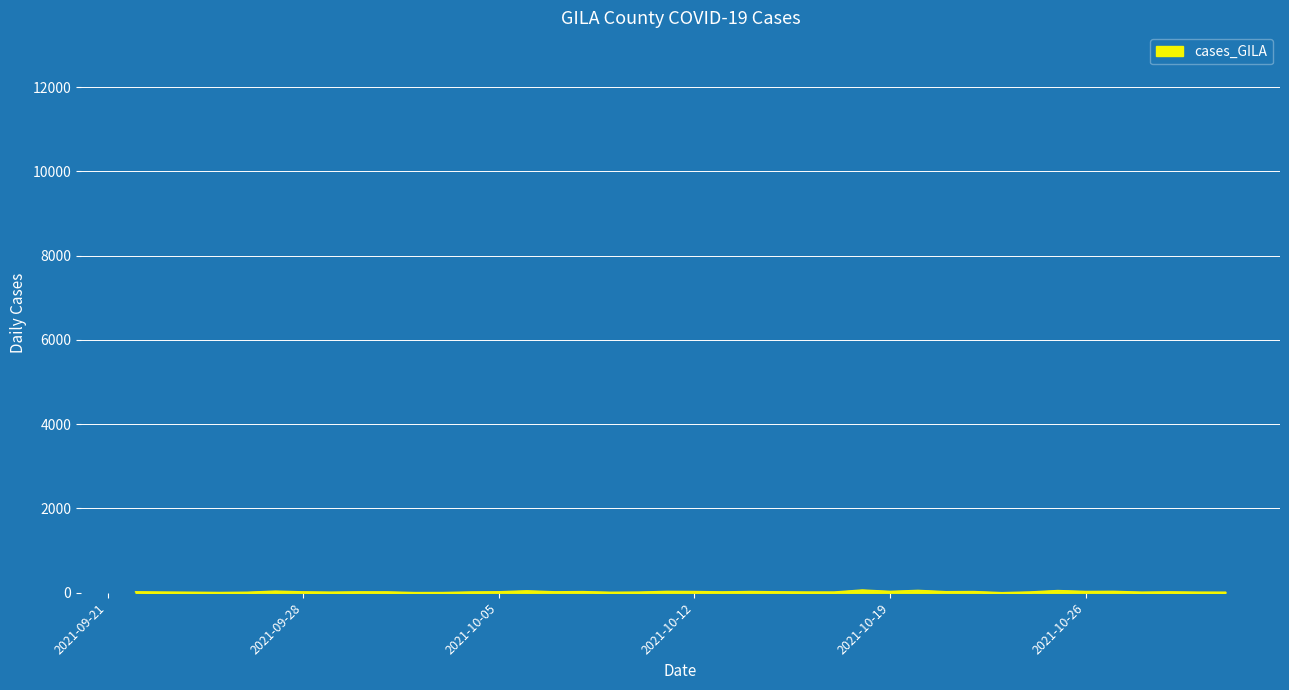

How many lines are shown in the chart?

1